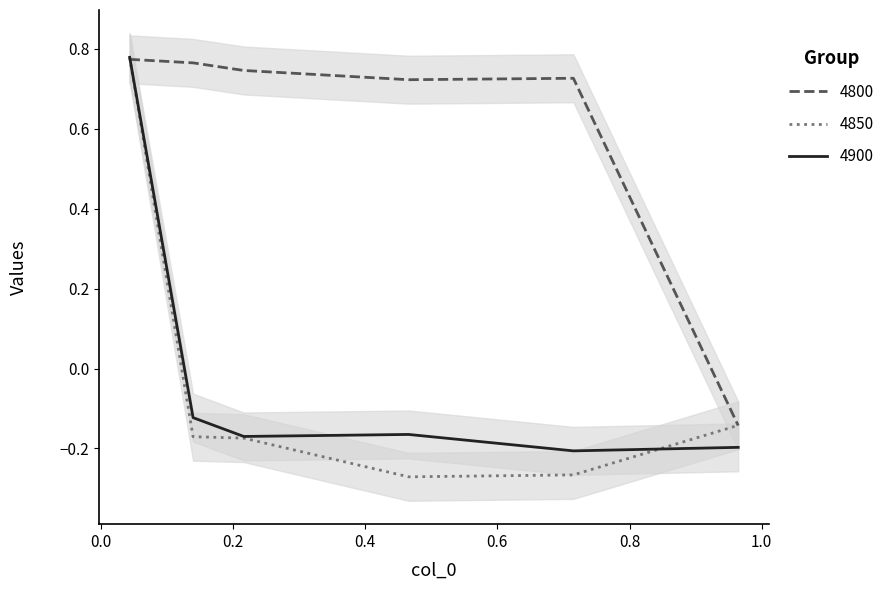

What is the label of the 4th point from the right?

0.2